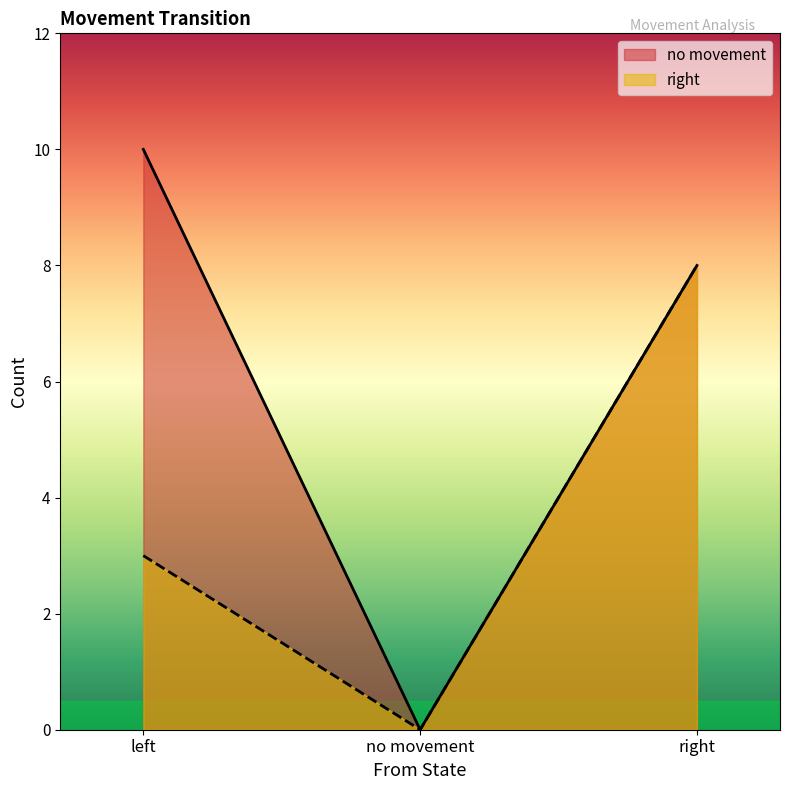

At which label is no movement closest to 5?

right